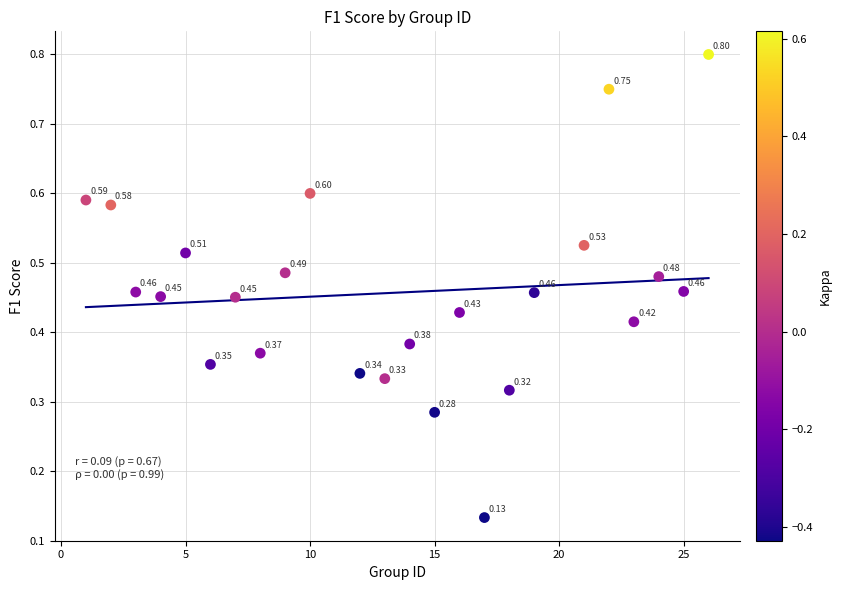

What is the range of Y values (max minus min)?

0.7